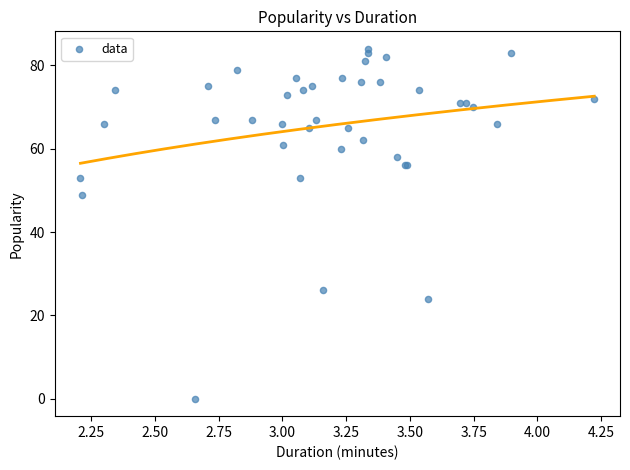

What Y value in the scatter plot is closest to 42?

49